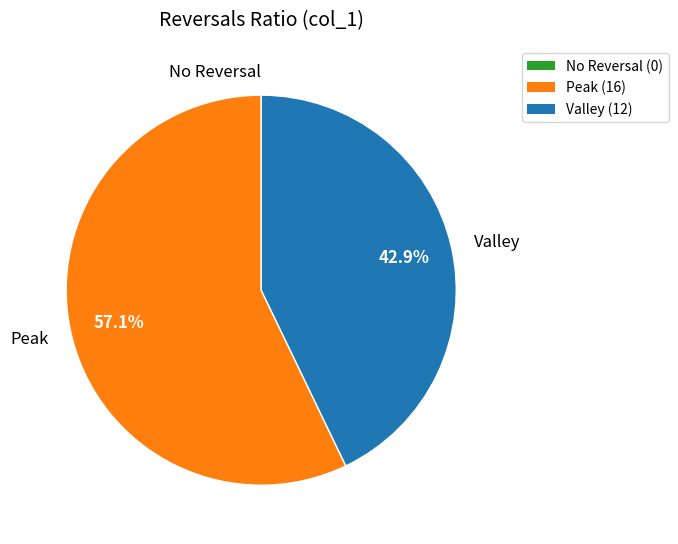

Does Valley represent more than half of the total?

No